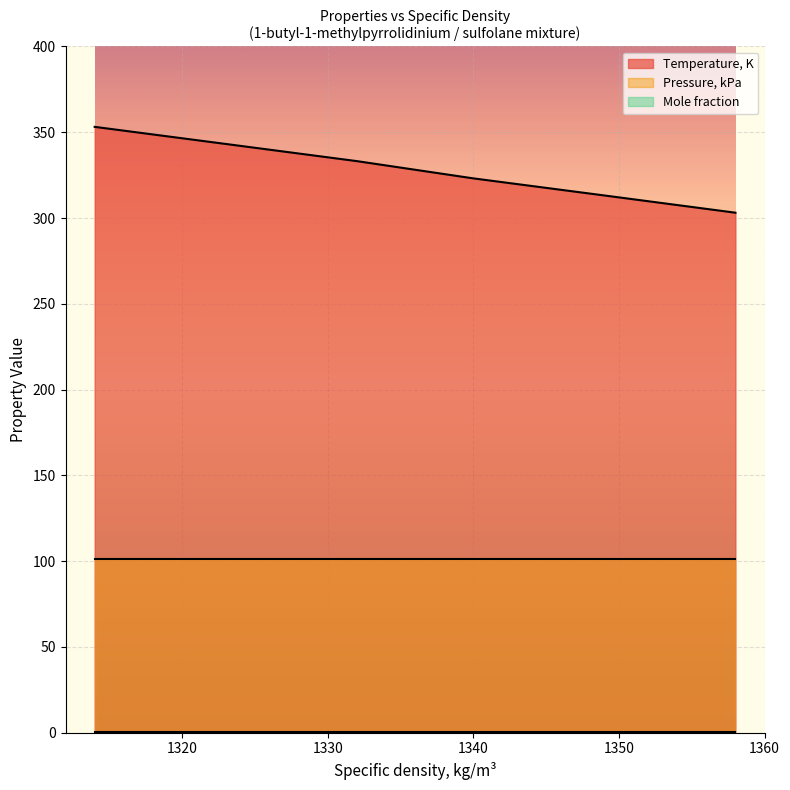

What is the minimum value for Temperature, K?

303.1